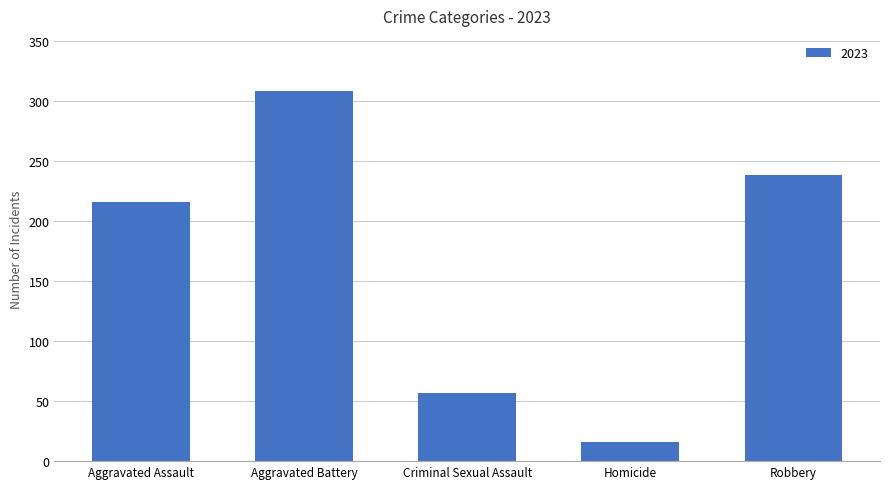

What is the ratio of the value at Aggravated Assault to the value at Robbery?

0.9